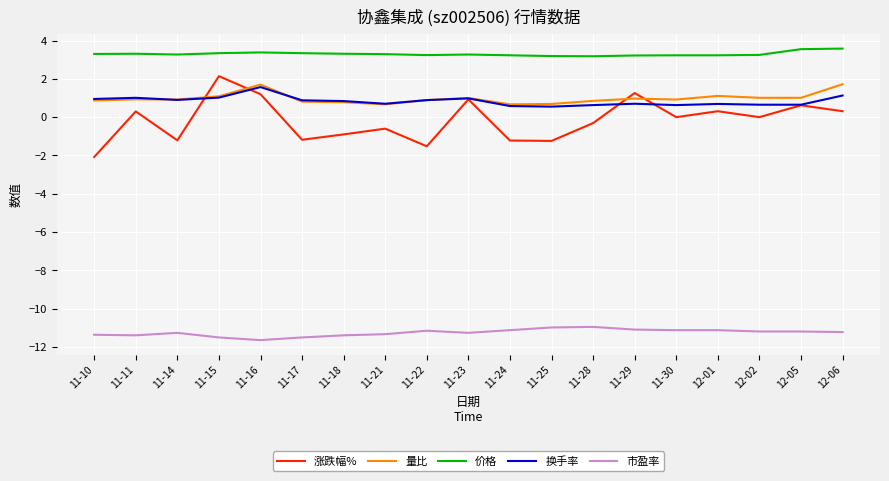

Which series has the widest spread of values?

涨跌幅%